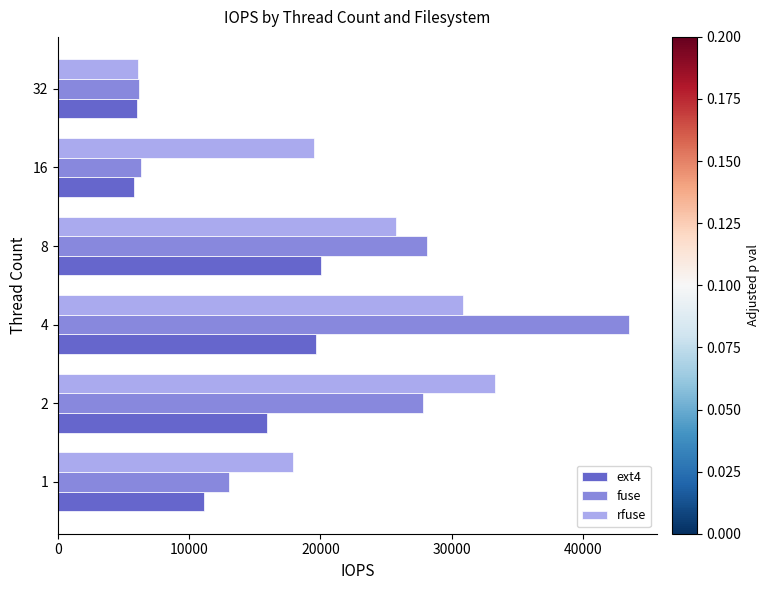

Which series has the largest range (max minus min)?

fuse